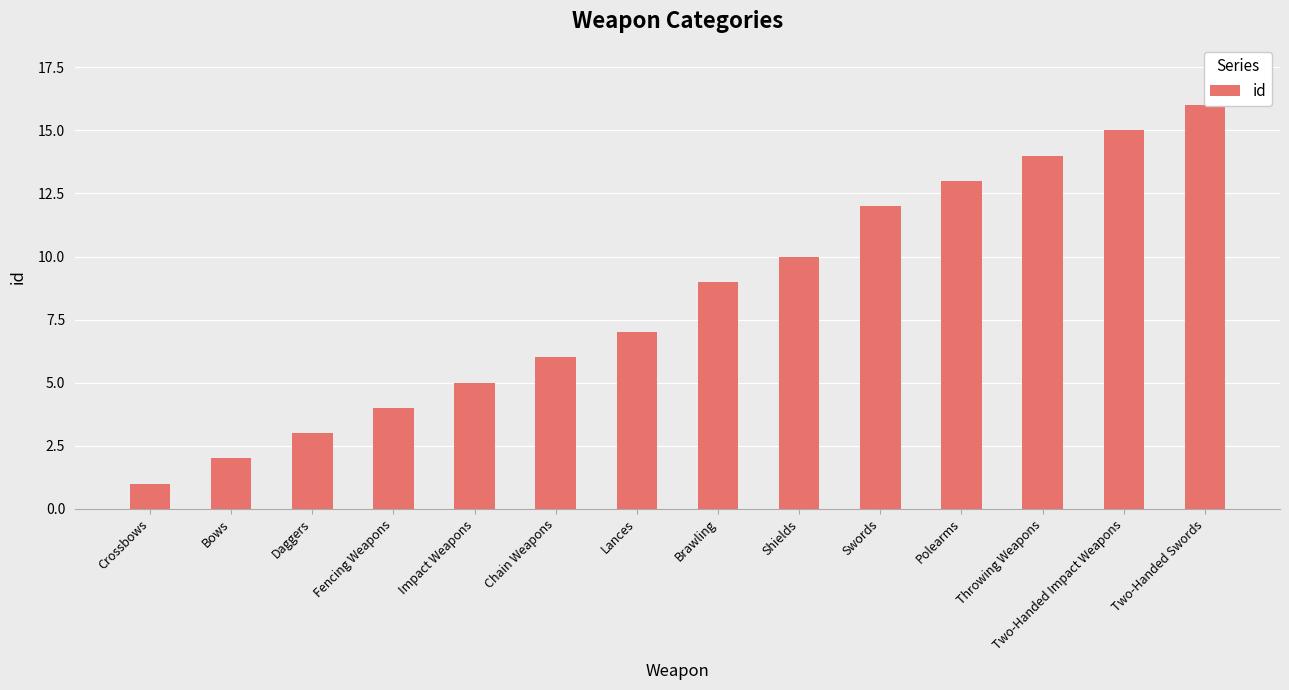

What is the label of the 8th bar from the right?

Lances